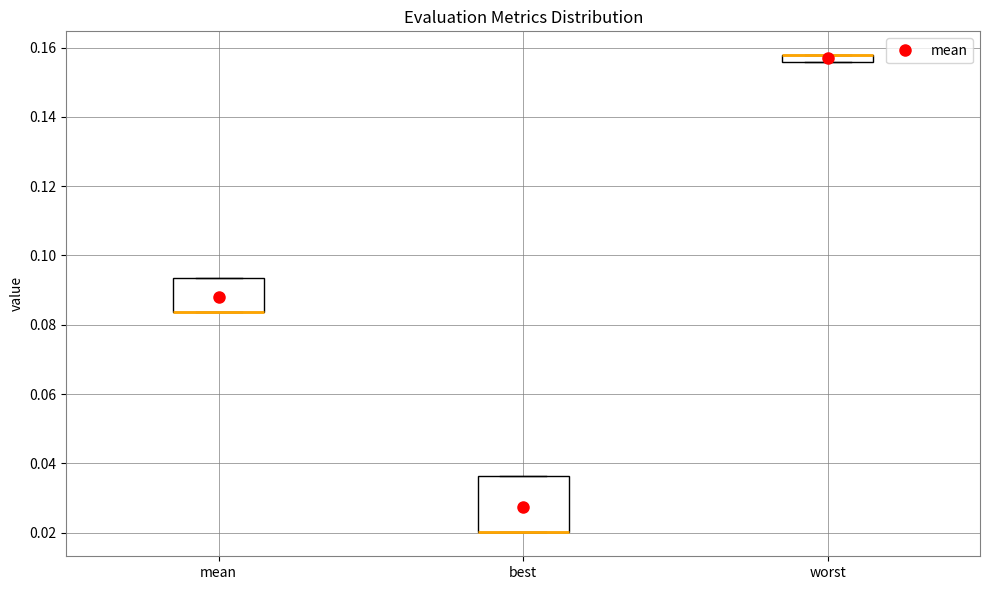

Where is the upper edge of the box for mean on the y-axis? The values are not printed on the chart, so give them approximately, as read against the axis.

0.094